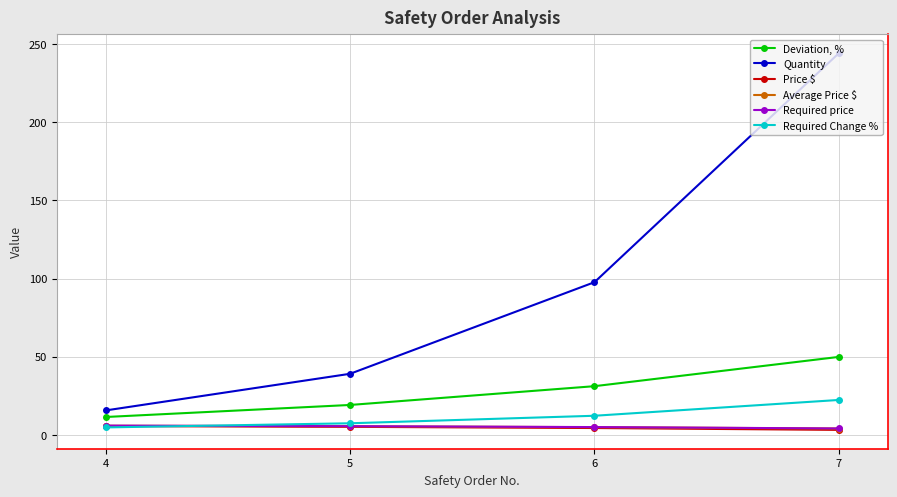

What is the difference between the highest and lowest values at 6?

93.3